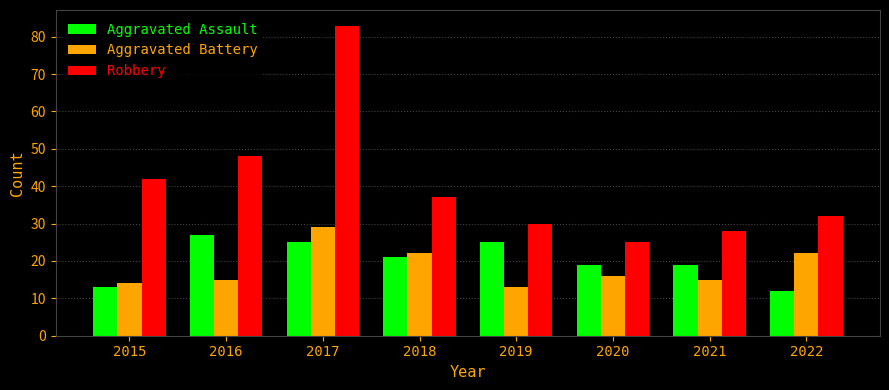

Where does the Aggravated Battery series first go above 16?

2017